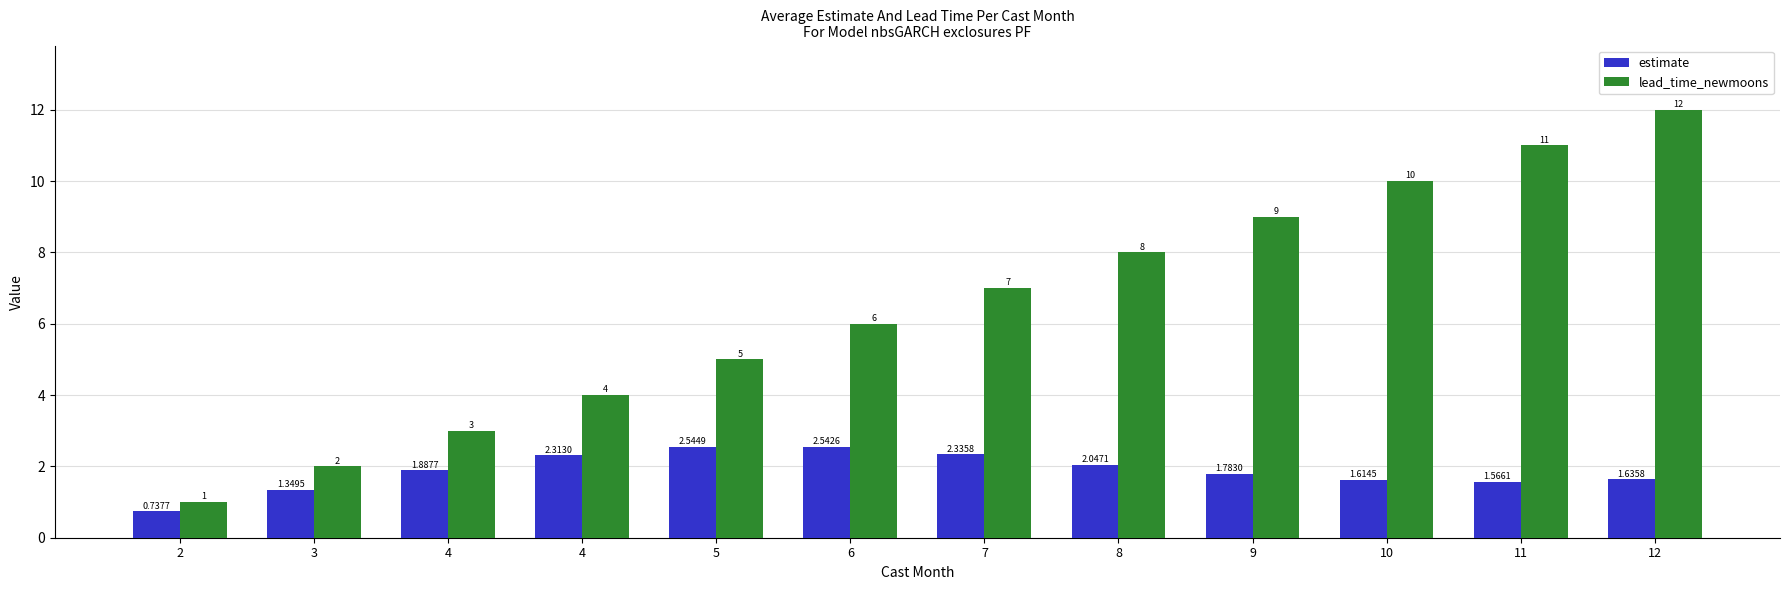

Rank the series by their average value, from lowest to highest.

estimate, lead_time_newmoons